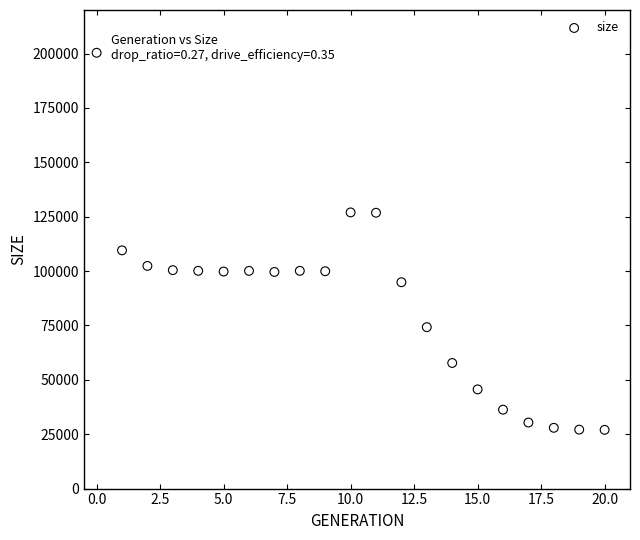

What is the range of Y values (max minus min)?

173342